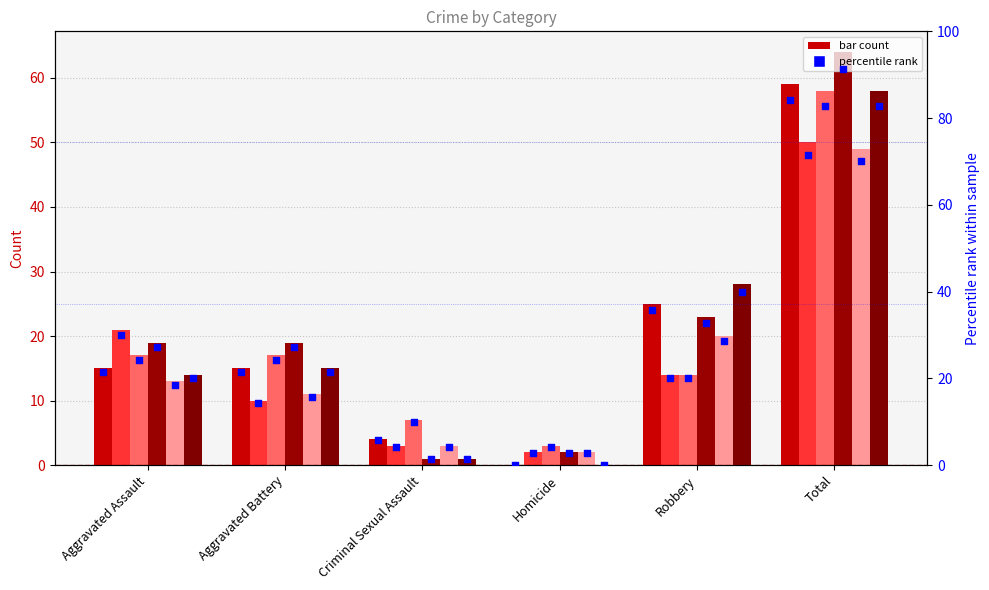

Is the value of 2023 pct at Aggravated Assault greater than the value of 2015 pct at Total?

No